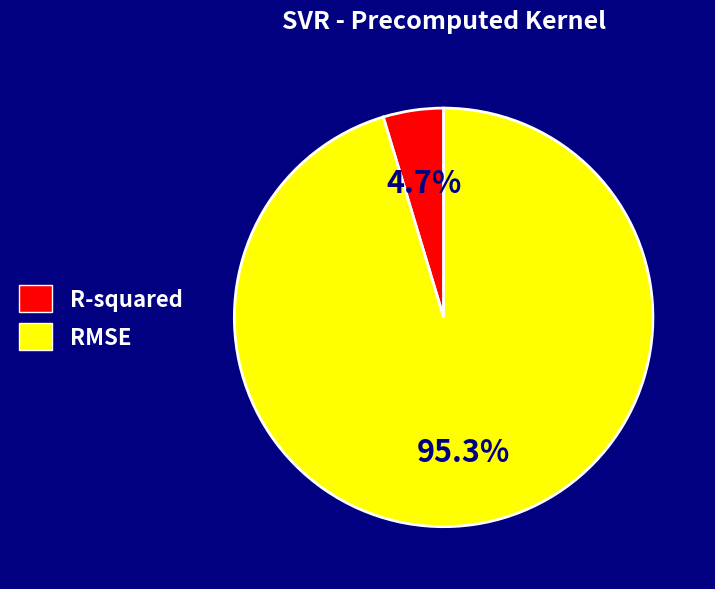

To the nearest percent, what is the difference between the R-squared and RMSE slice percentages?

91%